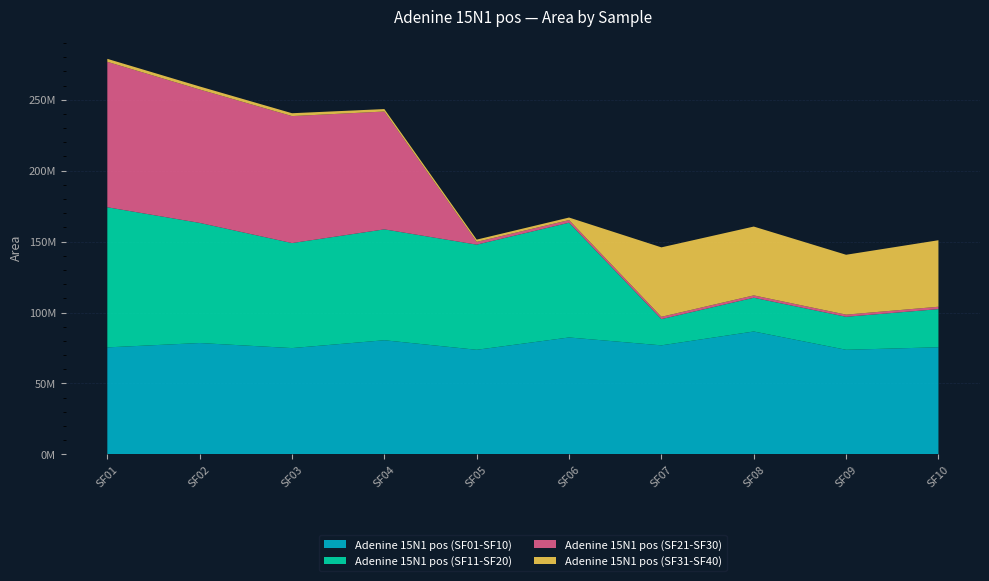

Reading right to left, transcribe all the data shown in this chart.

Adenine 15N1 pos (SF01-SF10): 75524690	73739403	86645709	76877770	82428128	73737928	80472184	74948255	78511434	75445071
Adenine 15N1 pos (SF11-SF20): 26877649	23265539	23777706	18477826	80885136	74122687	78164038	74012919	84678987	98774278
Adenine 15N1 pos (SF21-SF30): 1685480	1524266	1674655	1644171	1876502	1943996	83070393	89525165	94046116	102509668
Adenine 15N1 pos (SF31-SF40): 46885034	42197674	48511903	48946793	1776094	1602926	1725651	2012492	2129530	2108679